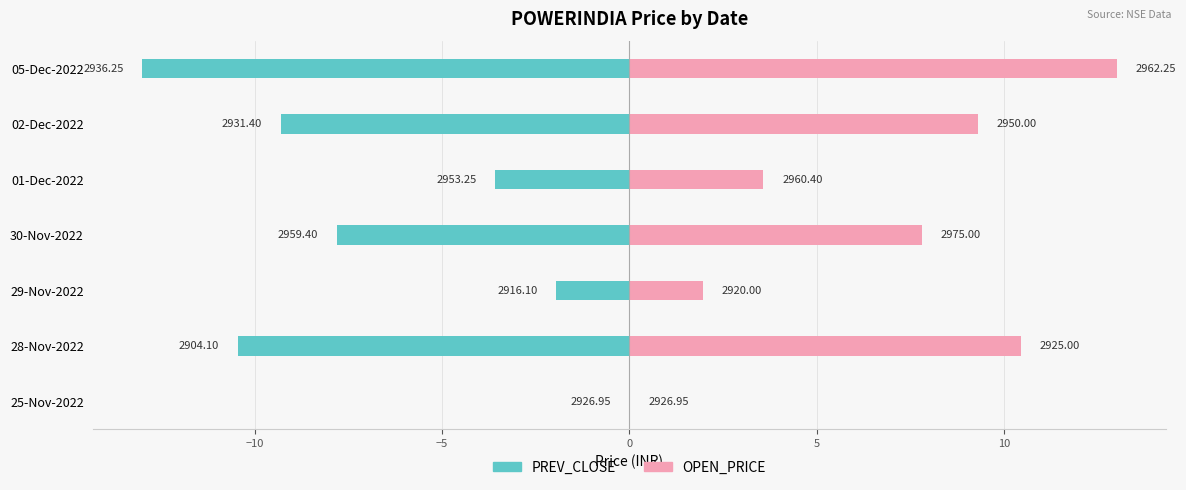

How many data points does each series have?

7